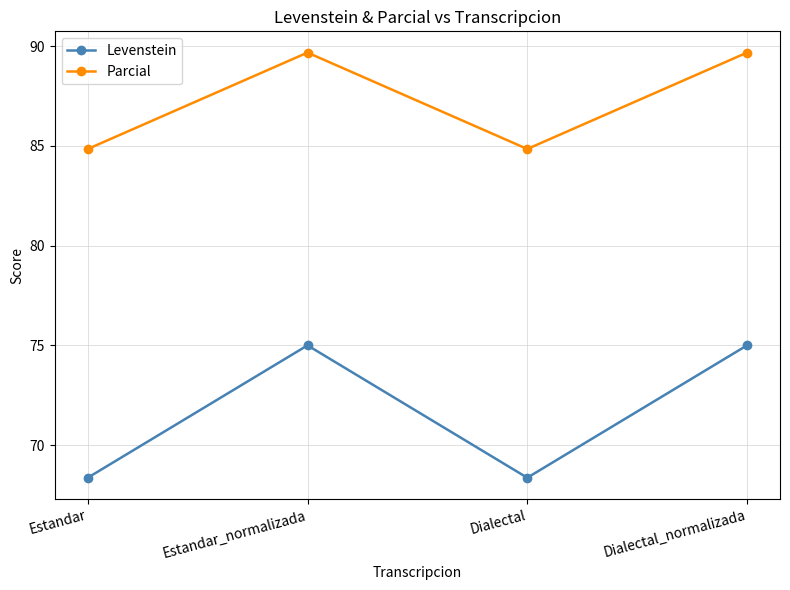

What is the highest value of the Parcial series?

89.7